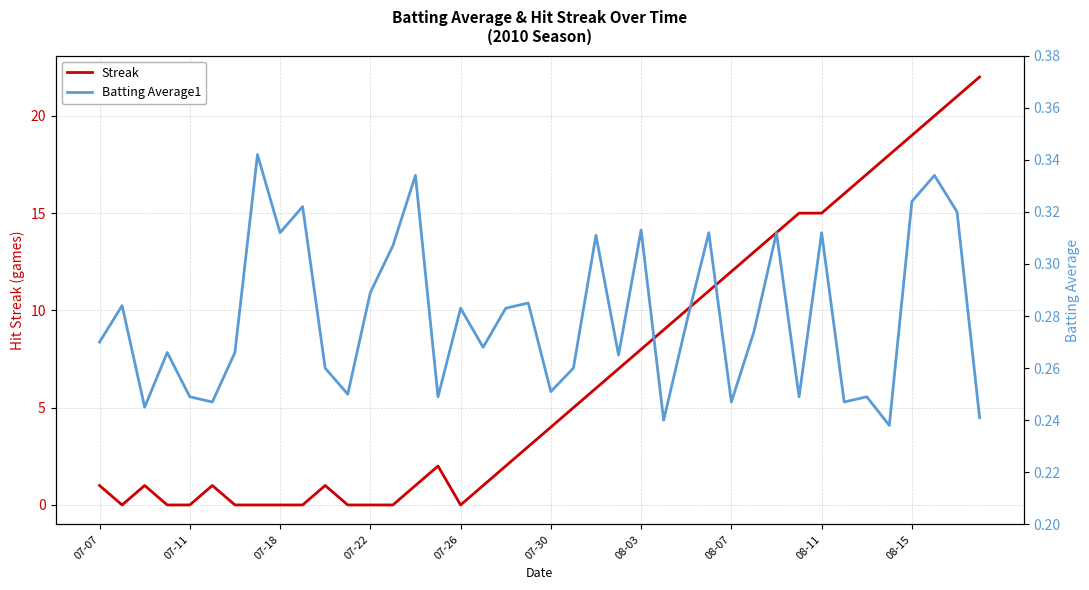

Where is Batting Average1 nearest to the value 0?

35